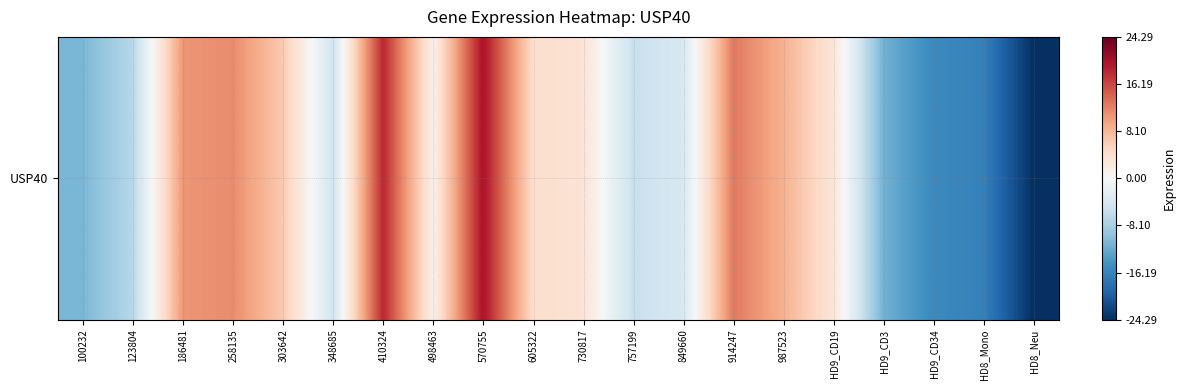

Reading left to right, list all the values displayed in this chart.

-11.1	-6.8	10.7	11.4	6.3	-4.8	18.4	1.2	20.1	4.2	3.4	-5.5	-3.9	12.8	8.5	3.0	-11.6	-15.5	-16.6	-24.3